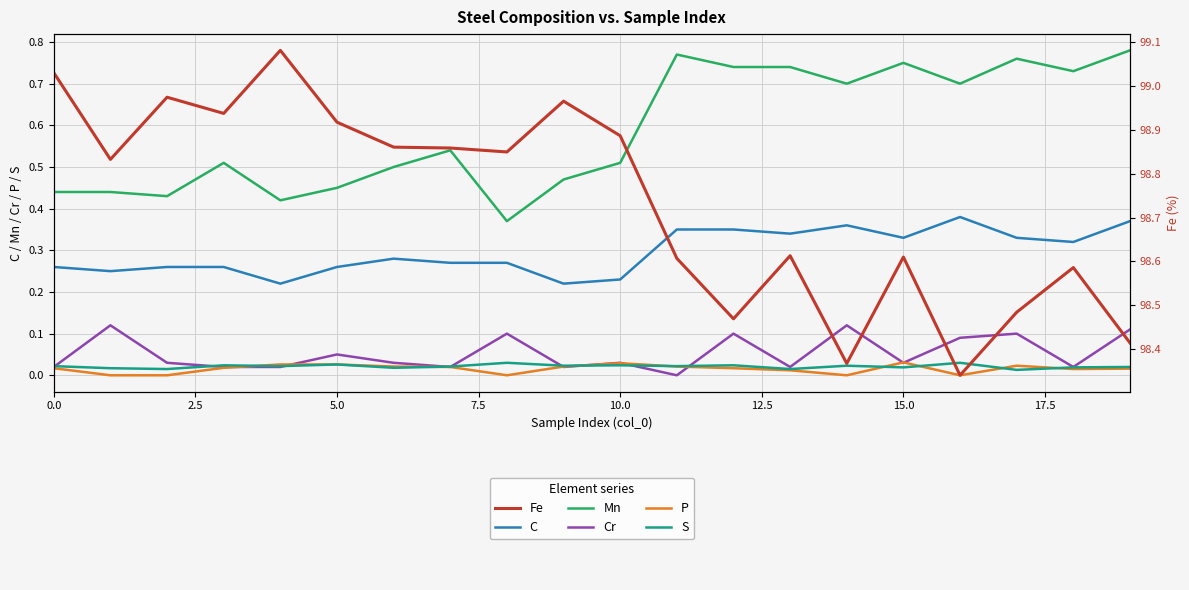

At how many categories does at least one series exceed 43?

20